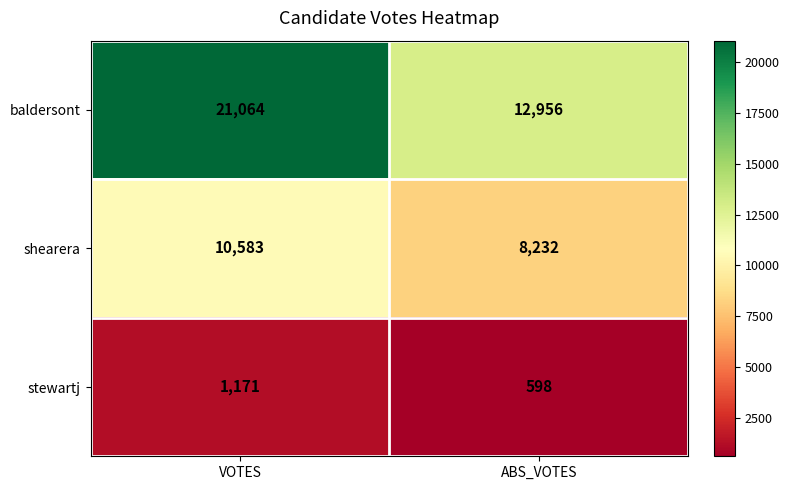

Which series has the largest total across all categories?

baldersont